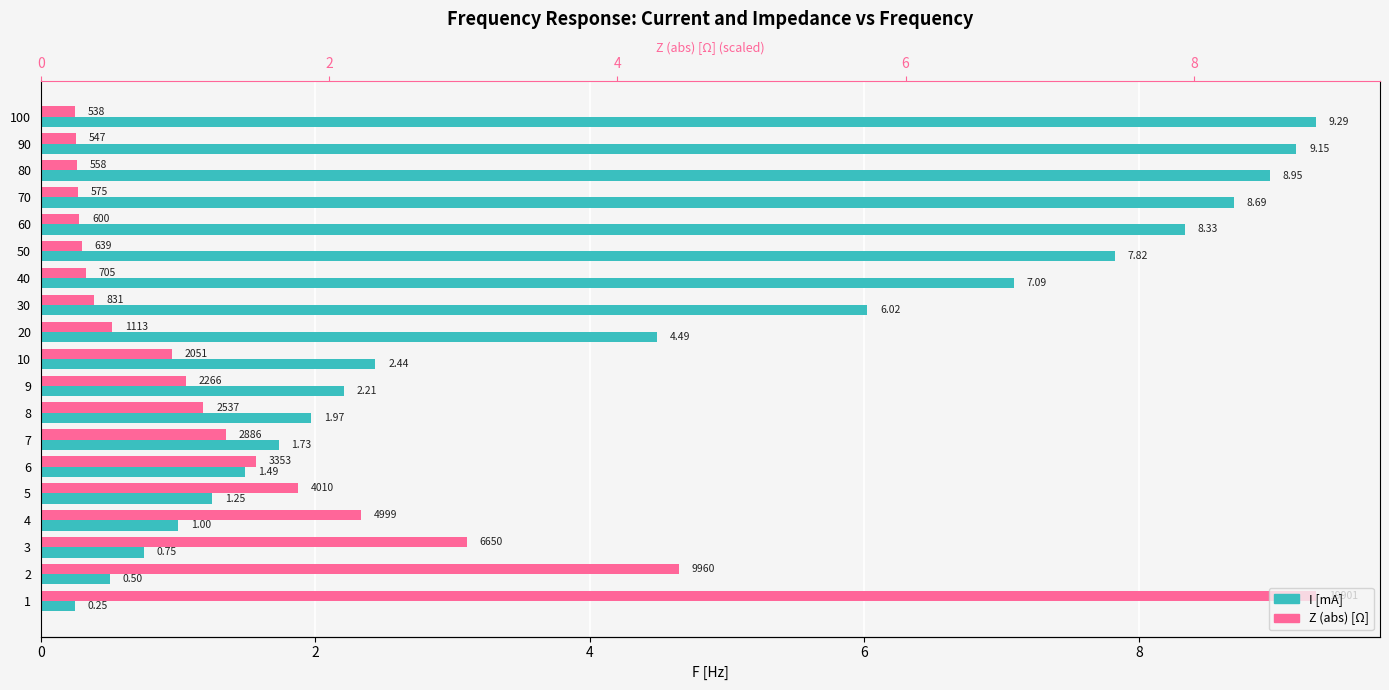

What is the difference between the maximum and second lowest values in the Z (abs) [Ω] series?

9.0